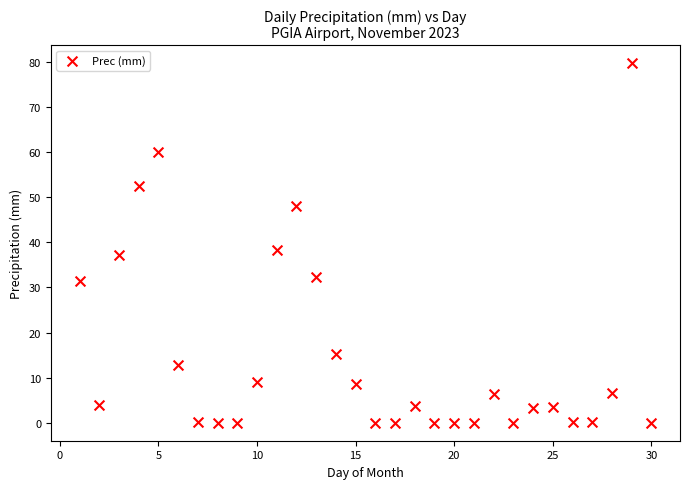

What is the range of Y values (max minus min)?

79.7